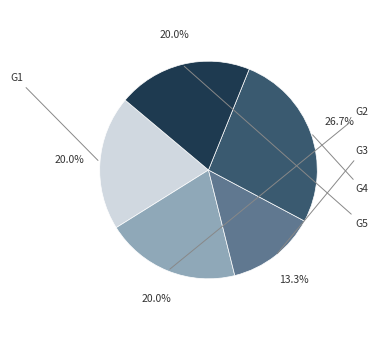

Is there a majority slice in this chart?

No